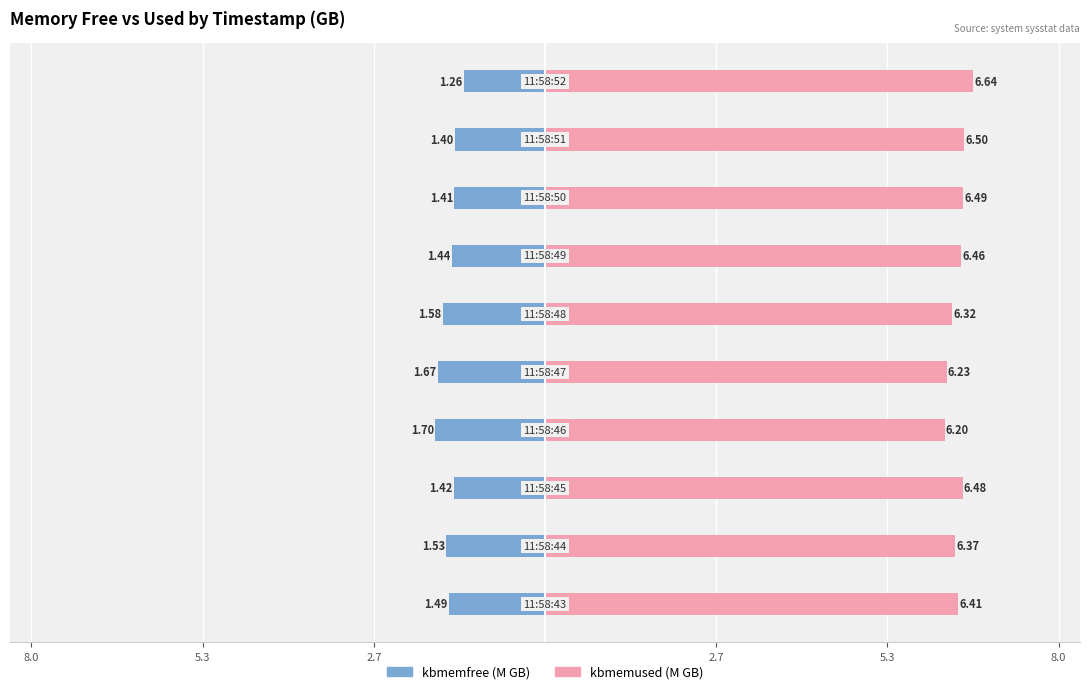

How many bars are there in each group?

2